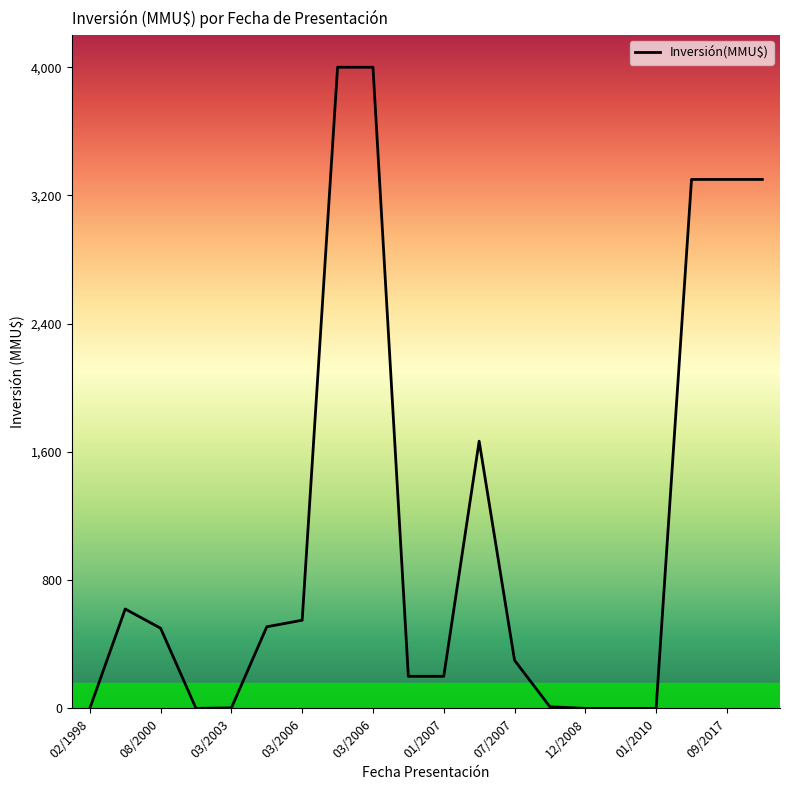

Does the chart have visible grid lines?

No